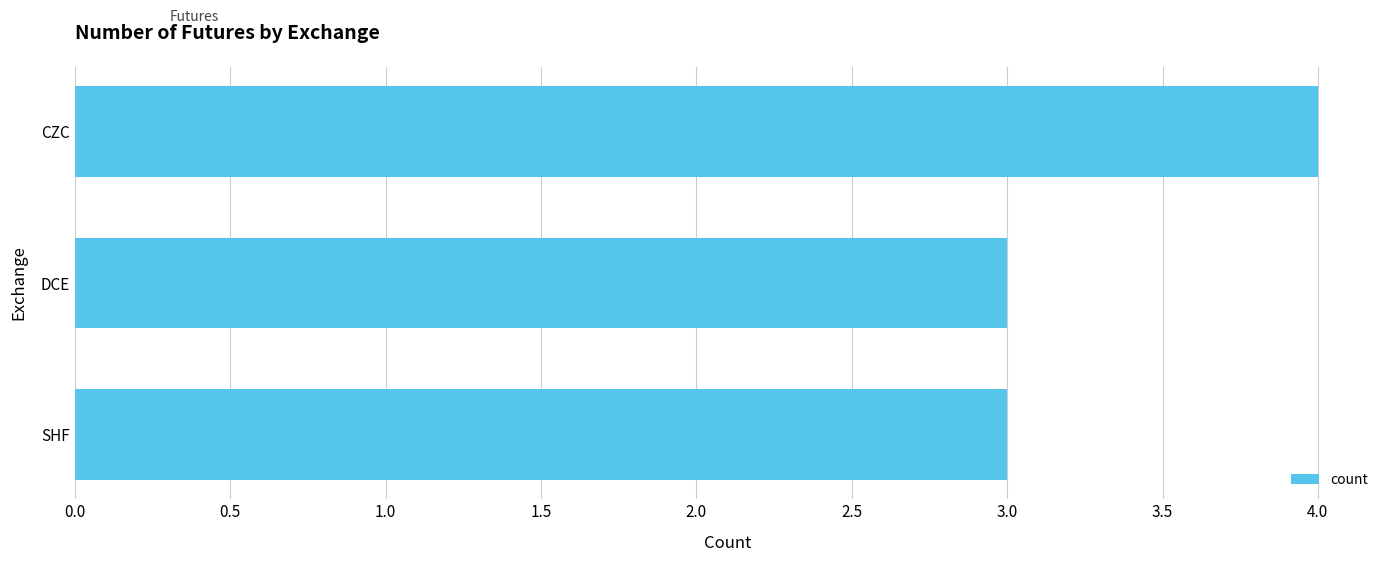

Is it true that the value at DCE is 3?

True